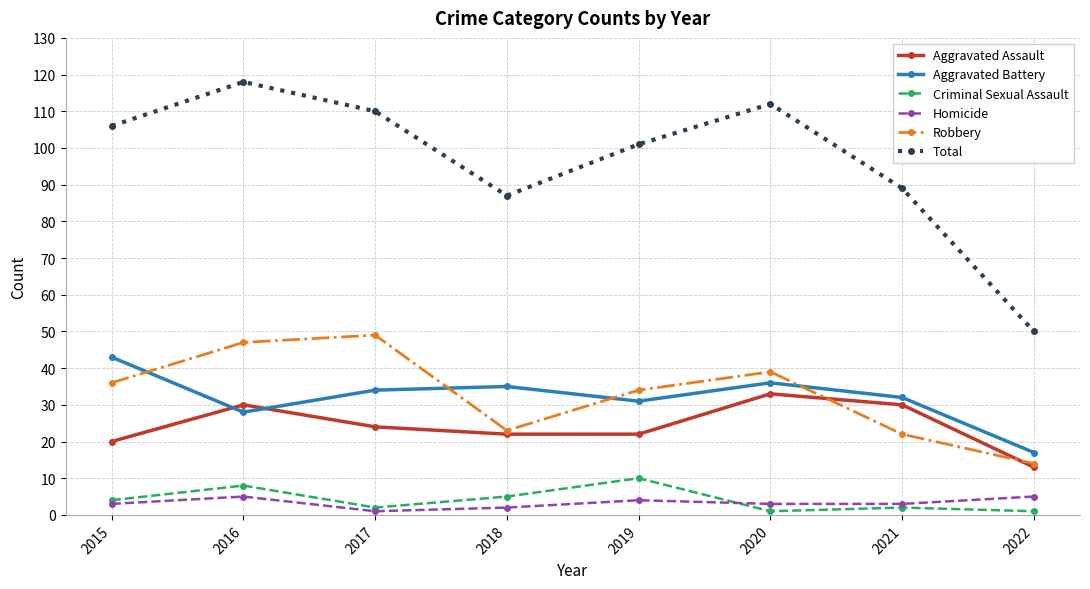

What is the total value across all series at 2016?

236